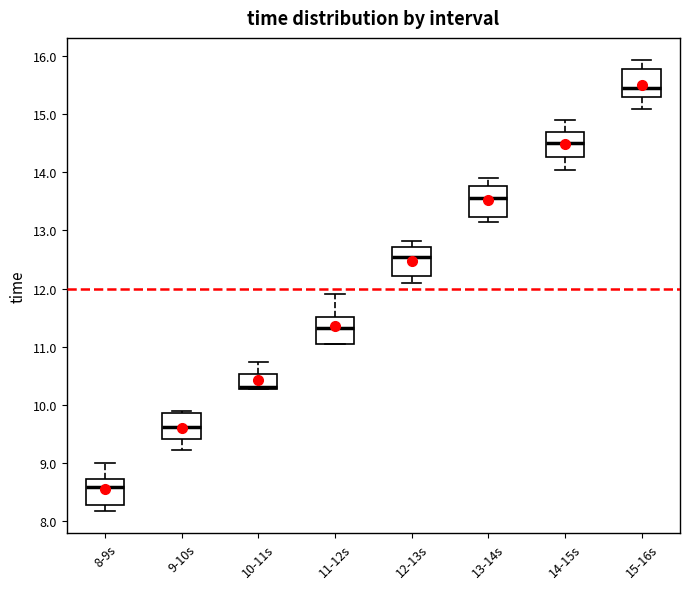

Which box's median line is the lowest?

8-9s